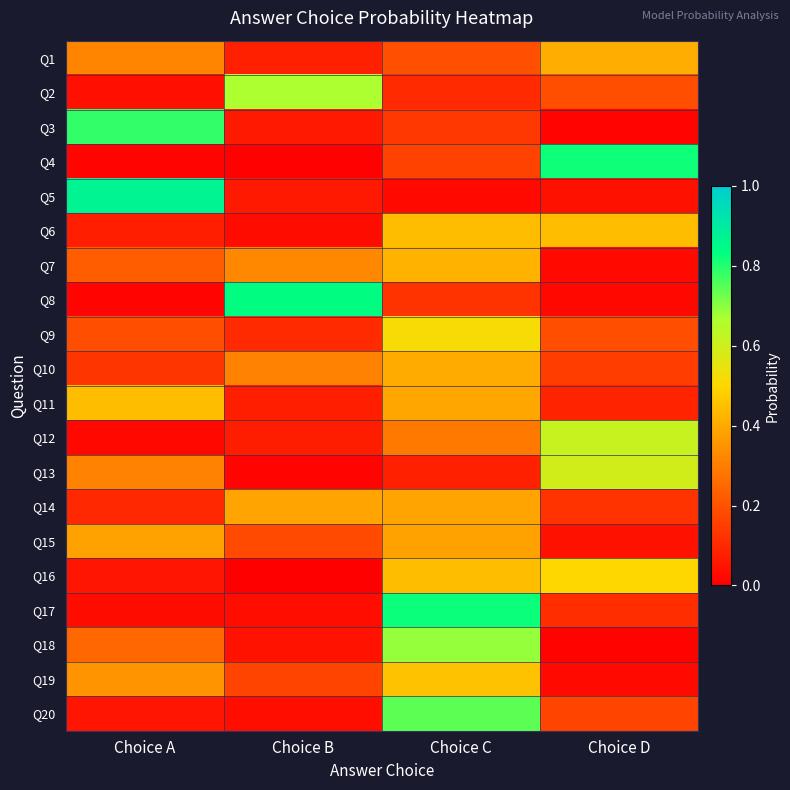

Reading left to right, transcribe all the data shown in this chart.

Q1: Choice A=0.3	Choice B=0.1	Choice C=0.2	Choice D=0.4
Q2: Choice A=0.0	Choice B=0.7	Choice C=0.1	Choice D=0.2
Q3: Choice A=0.8	Choice B=0.1	Choice C=0.1	Choice D=0.0
Q4: Choice A=0.0	Choice B=0.0	Choice C=0.2	Choice D=0.8
Q5: Choice A=0.9	Choice B=0.1	Choice C=0.0	Choice D=0.0
Q6: Choice A=0.1	Choice B=0.0	Choice C=0.4	Choice D=0.4
Q7: Choice A=0.2	Choice B=0.3	Choice C=0.4	Choice D=0.0
Q8: Choice A=0.0	Choice B=0.8	Choice C=0.1	Choice D=0.0
Q9: Choice A=0.2	Choice B=0.1	Choice C=0.5	Choice D=0.2
Q10: Choice A=0.1	Choice B=0.3	Choice C=0.4	Choice D=0.1
Q11: Choice A=0.4	Choice B=0.1	Choice C=0.4	Choice D=0.1
Q12: Choice A=0.0	Choice B=0.1	Choice C=0.3	Choice D=0.6
Q13: Choice A=0.3	Choice B=0.0	Choice C=0.1	Choice D=0.6
Q14: Choice A=0.1	Choice B=0.4	Choice C=0.4	Choice D=0.1
Q15: Choice A=0.4	Choice B=0.2	Choice C=0.4	Choice D=0.0
Q16: Choice A=0.1	Choice B=0.0	Choice C=0.4	Choice D=0.5
Q17: Choice A=0.0	Choice B=0.0	Choice C=0.8	Choice D=0.1
Q18: Choice A=0.3	Choice B=0.0	Choice C=0.7	Choice D=0.0
Q19: Choice A=0.4	Choice B=0.2	Choice C=0.5	Choice D=0.0
Q20: Choice A=0.1	Choice B=0.0	Choice C=0.7	Choice D=0.2